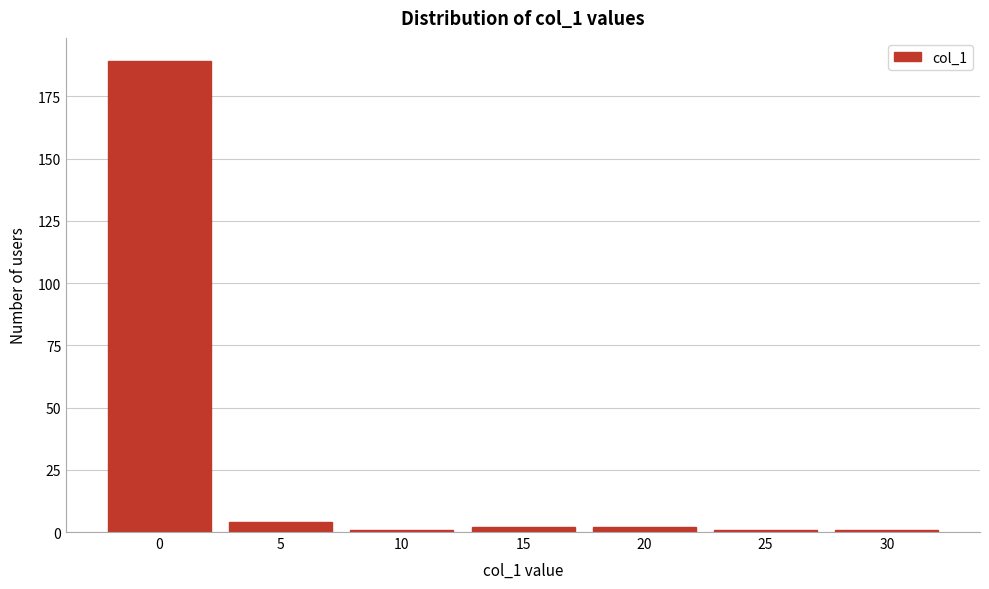

Reading left to right, what are all the values shown in this chart?

189	4	1	2	2	1	1